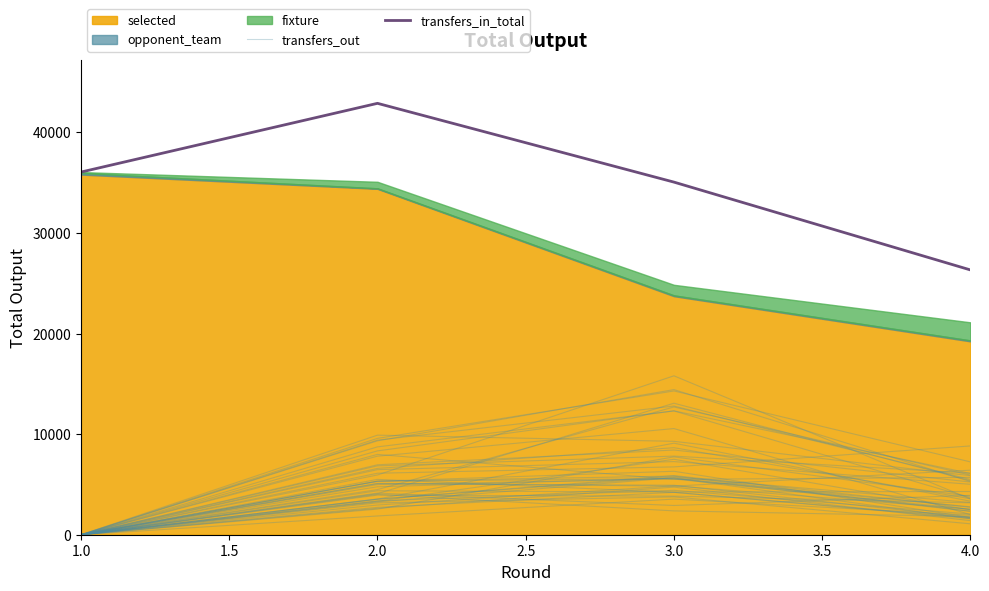

Is the value of transfers_out at 1.0 greater than the value of transfers_in_total at 4.0?

No